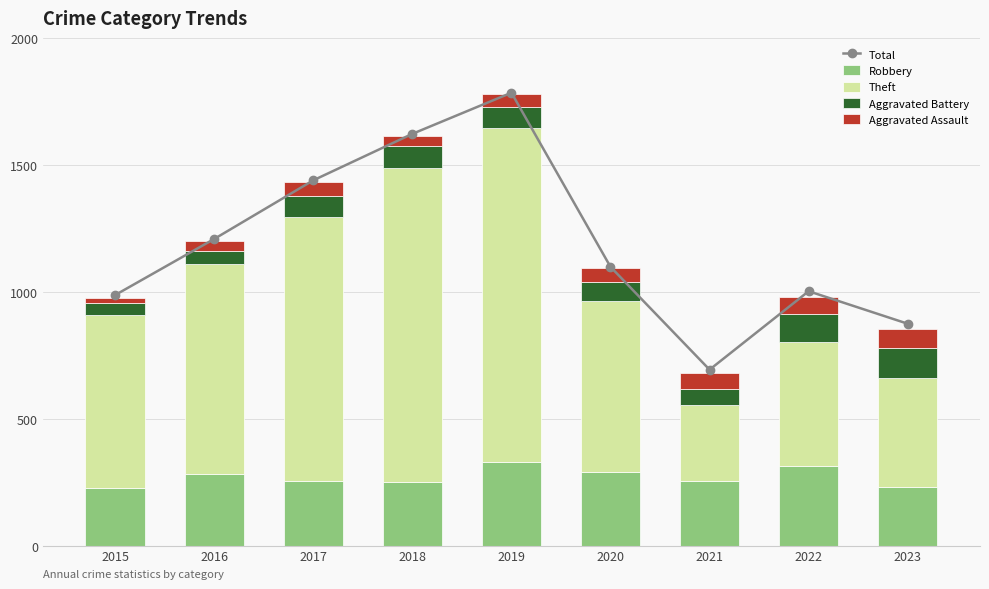

What is the difference between the Aggravated Battery values at 2016 and 2018?

33